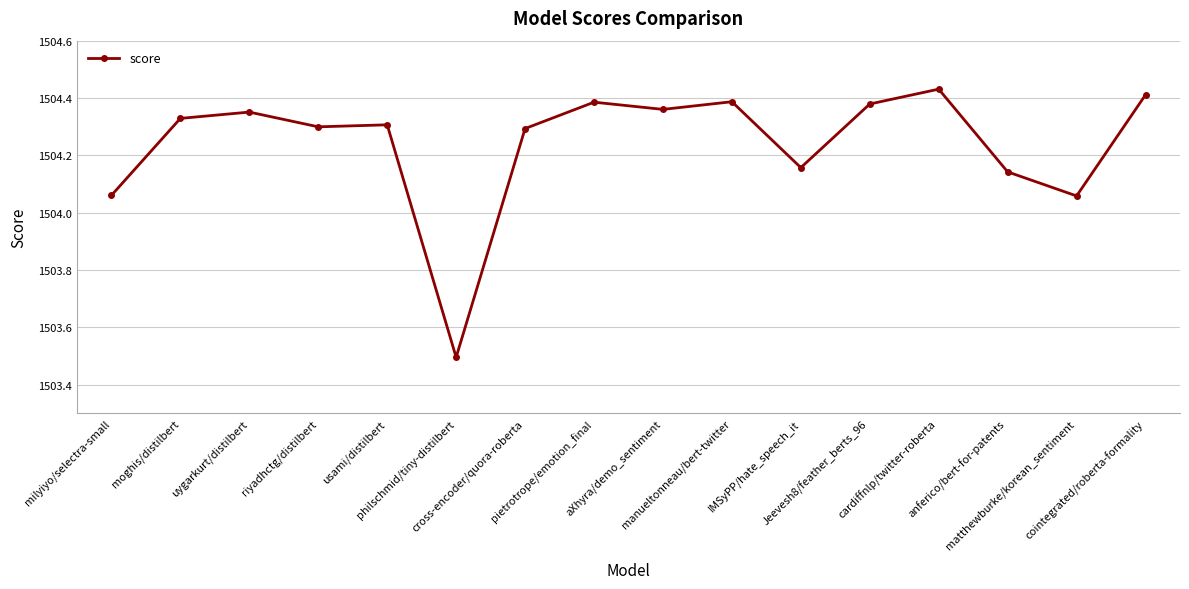

What is the difference between the maximum and second lowest values?

0.4